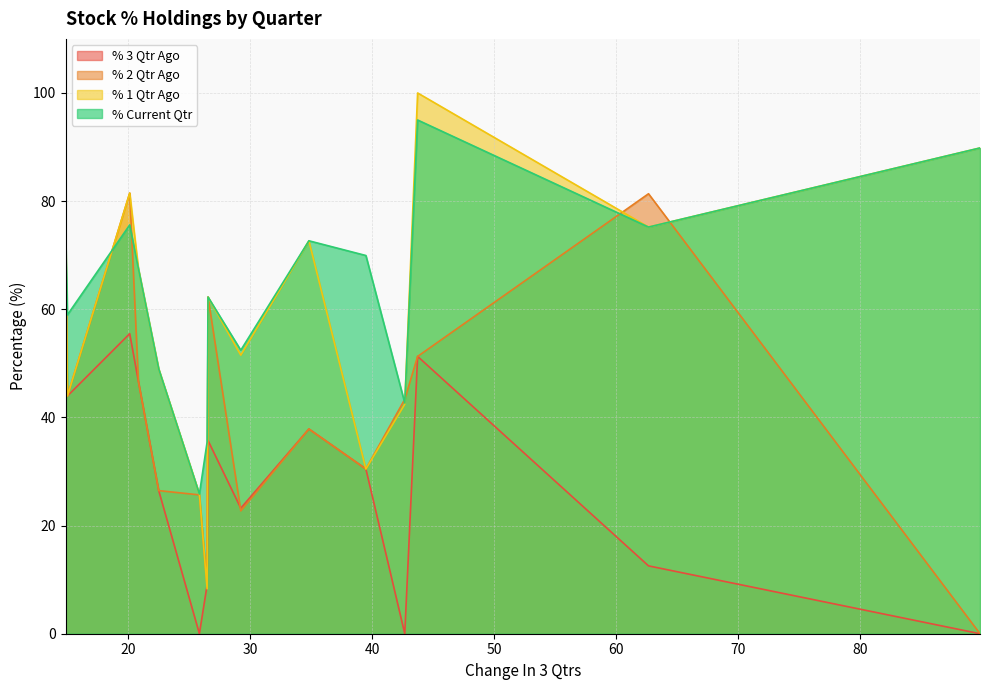

In % 2 Qtr Ago, how many points are higher than both neighbors (excluding endpoints)?

4